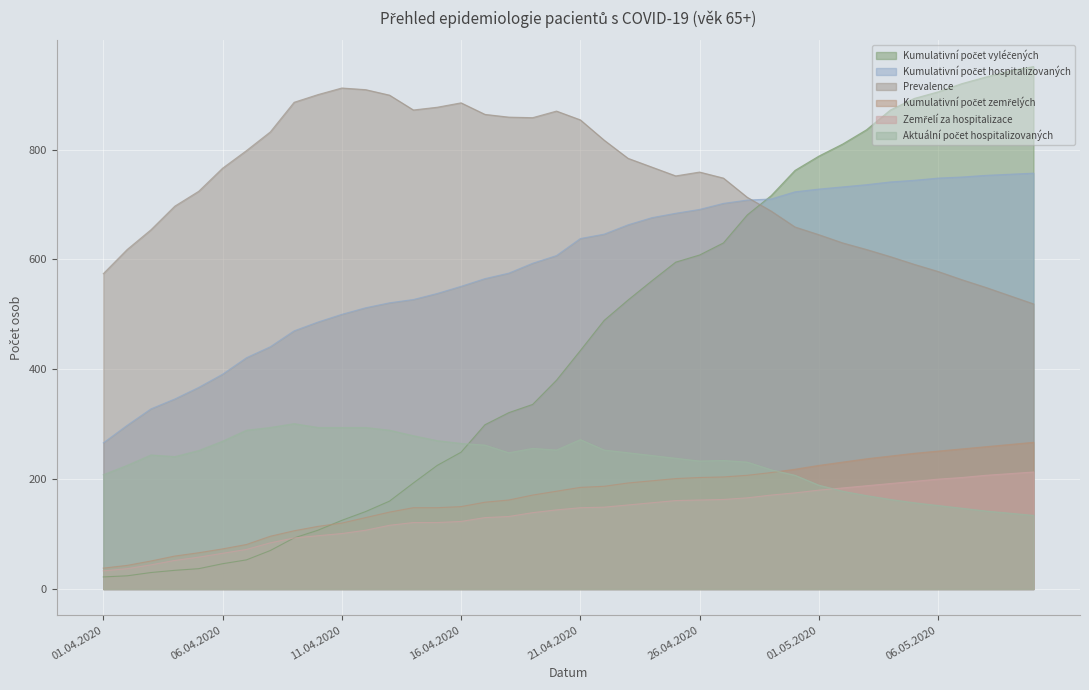

Count the number of data series in this chart.

6